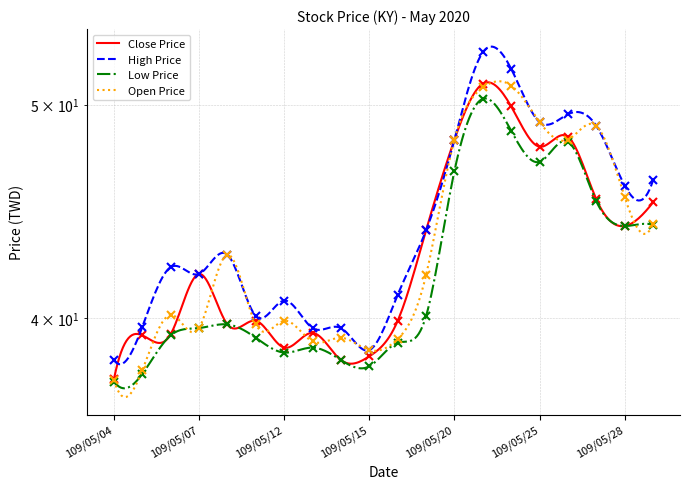

True or false: Low Price and Close Price cross at least once.

False